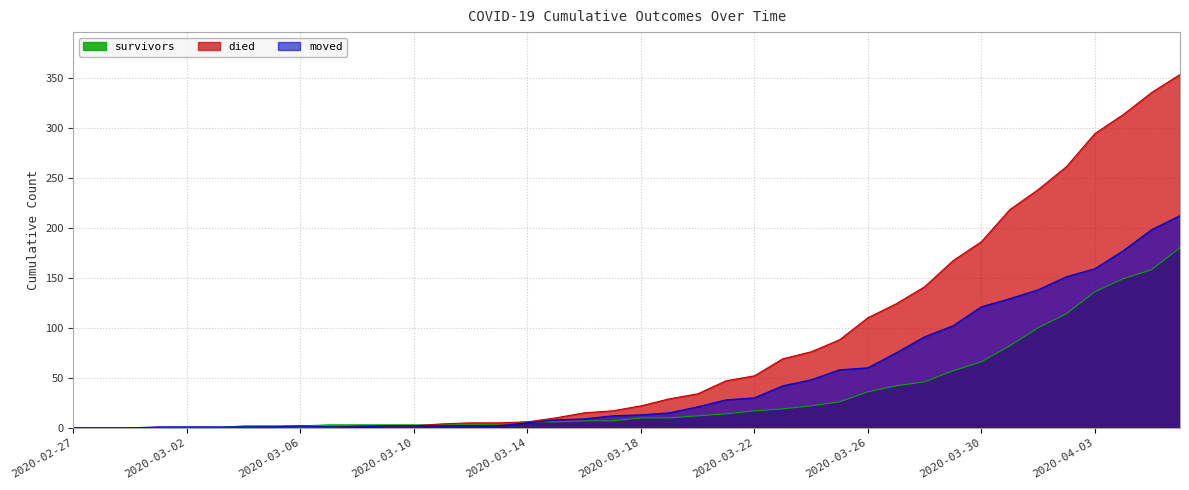

How many values in the died series exceed 22?

19